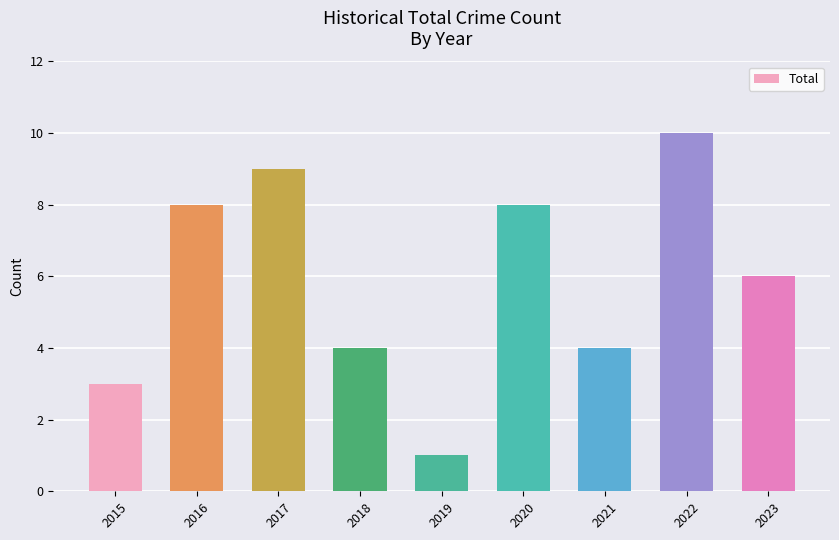

Which has a higher value, 2022 or 2015?

2022